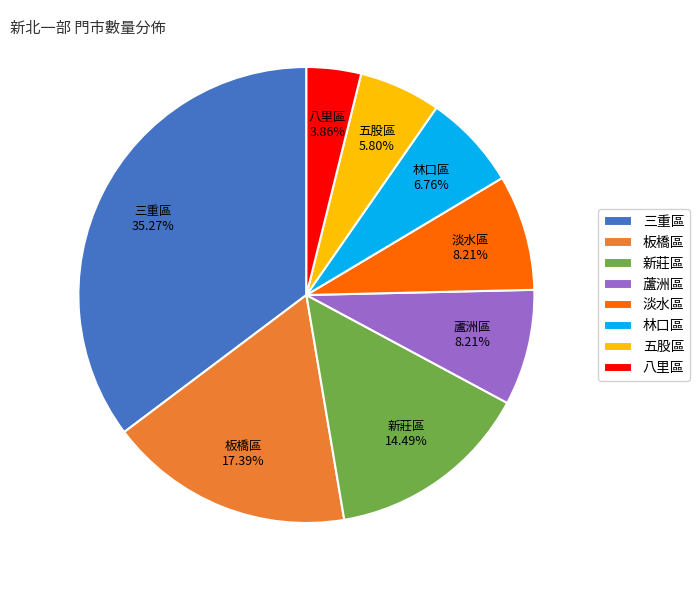

What percentage is the 八里區 slice, to the nearest percent?

4%